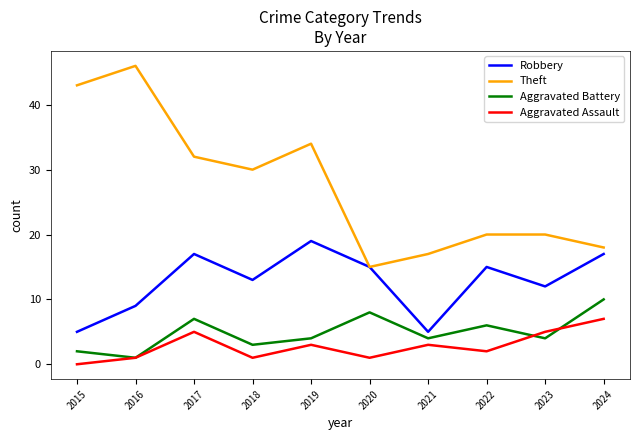

What is the difference between the highest and lowest values at 2016?

45